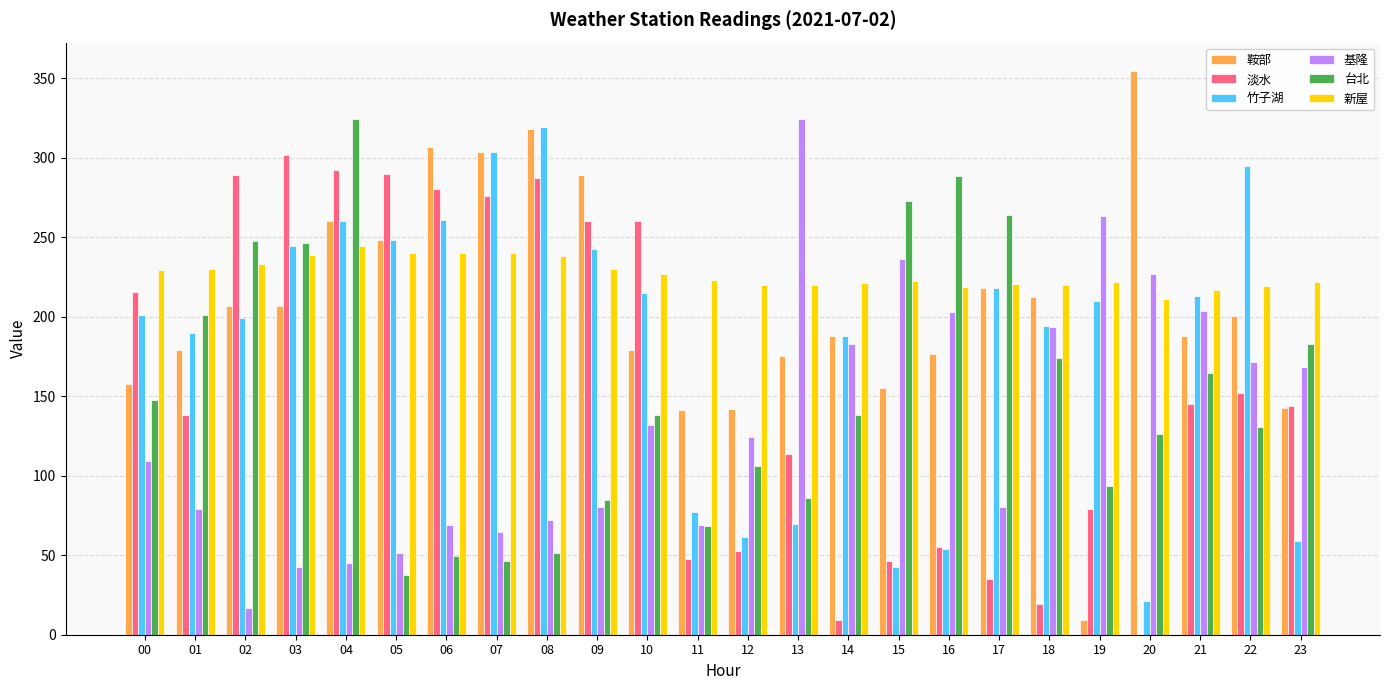

Are the bars horizontal?

No